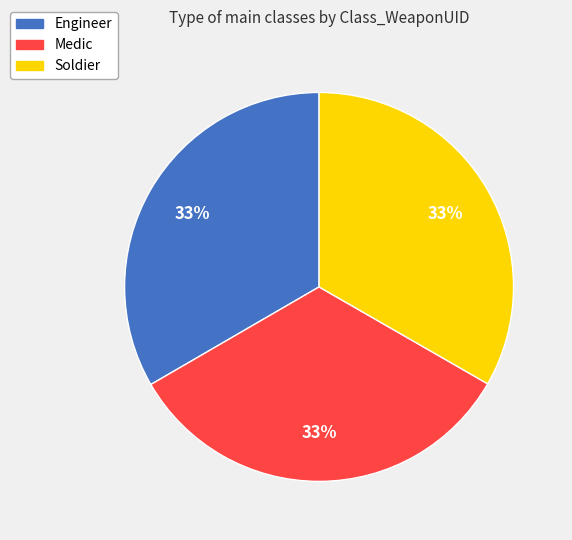

To the nearest percent, what percentage of the pie is Medic?

33%